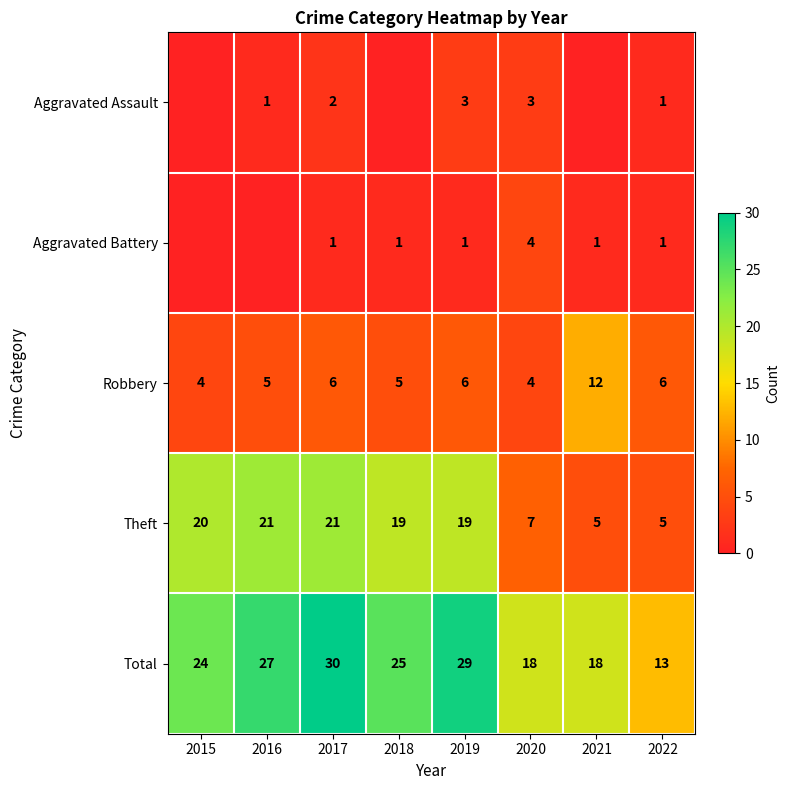

Which category has the lowest value across all series?

2015